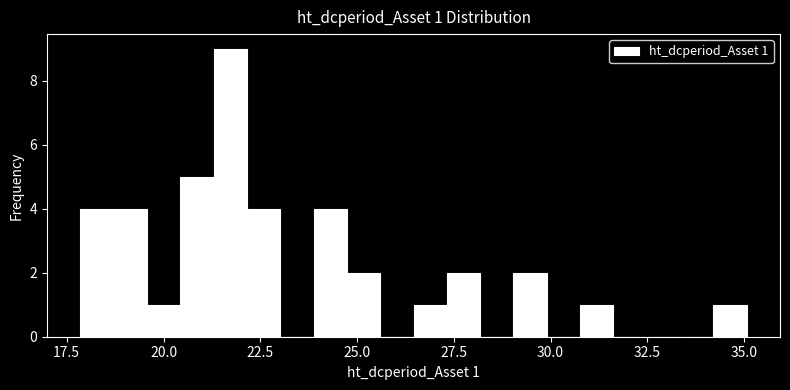

Around what value on the x-axis is the tallest bar? Give the approximate position of its centre, as read against the axis.

21.5